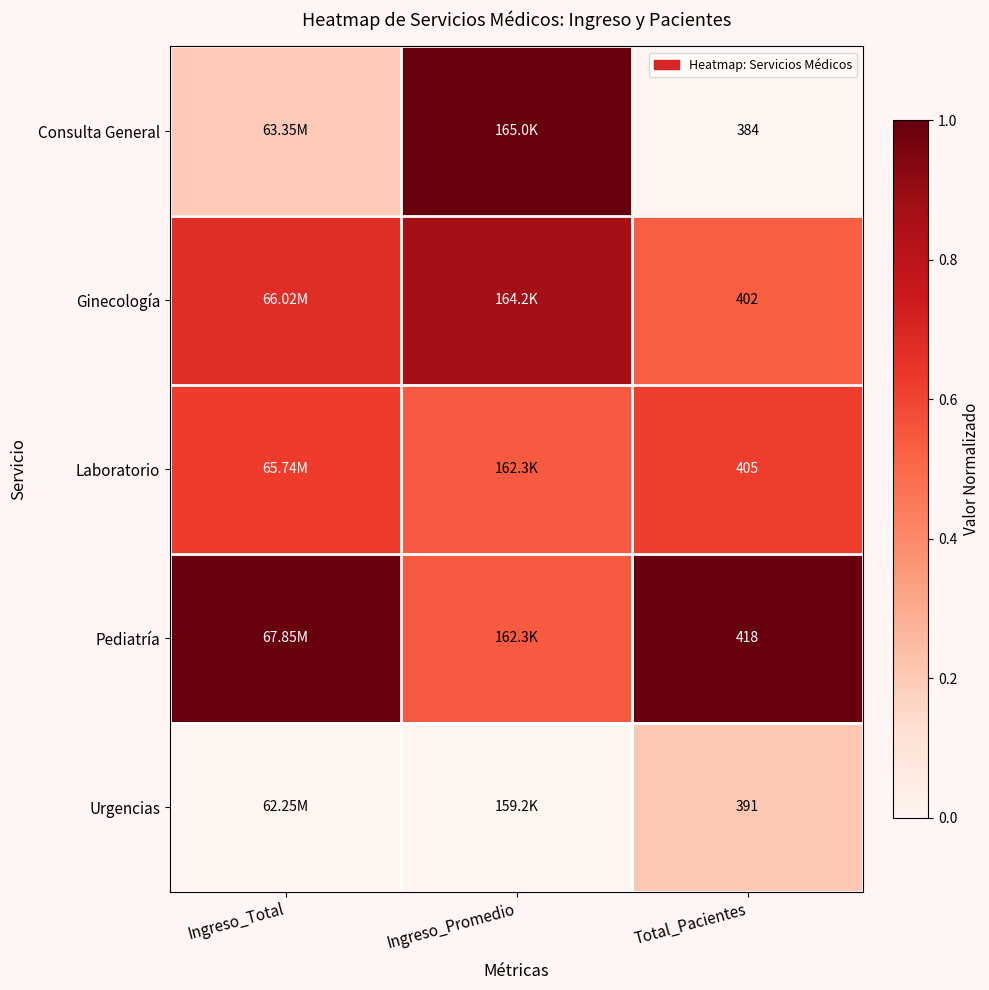

Which label corresponds to the largest value in the chart?

Ingreso_Promedio